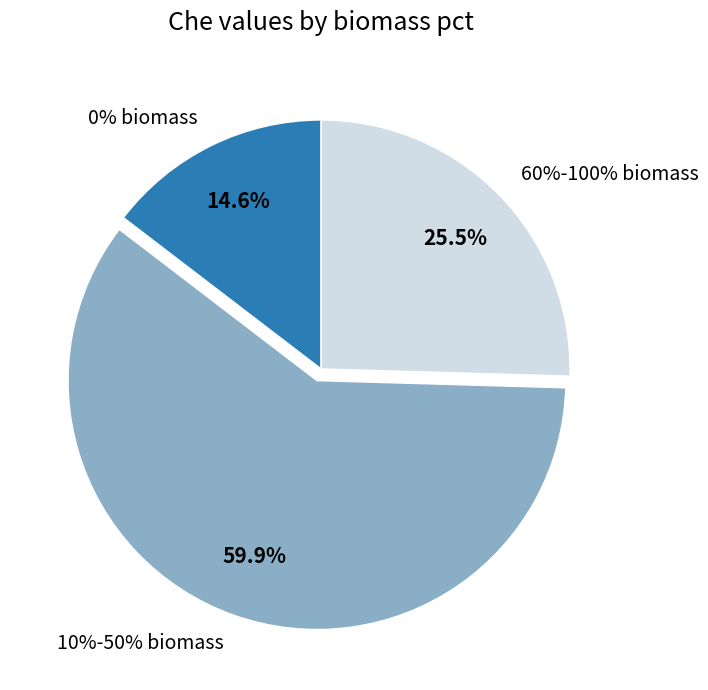

To the nearest percent, what percentage of the pie is 0%?

15%